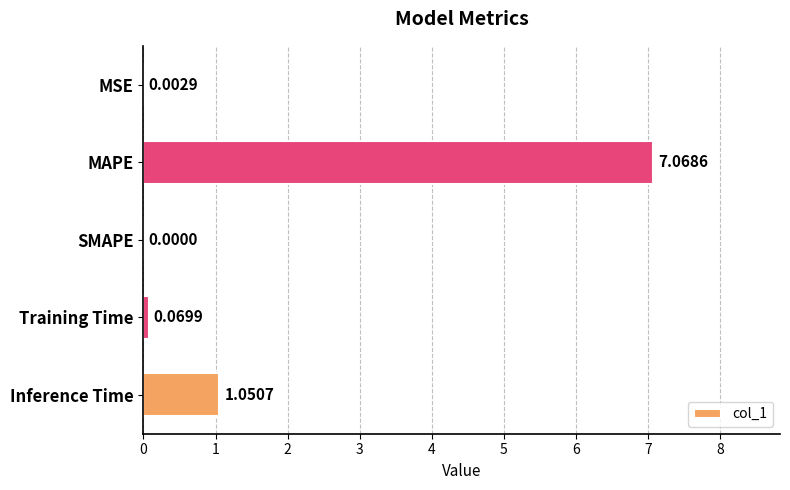

At which category does the chart reach its peak across all series?

MAPE